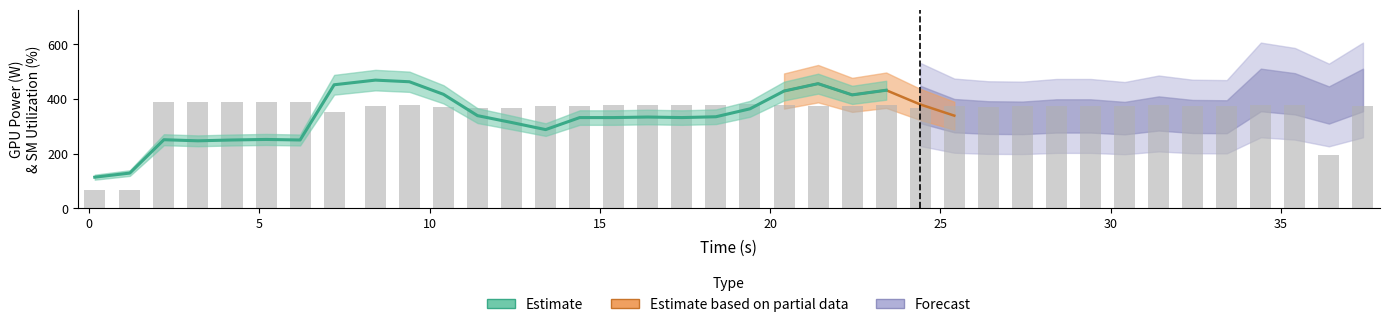

What is the total value across all series at 35?

746.4